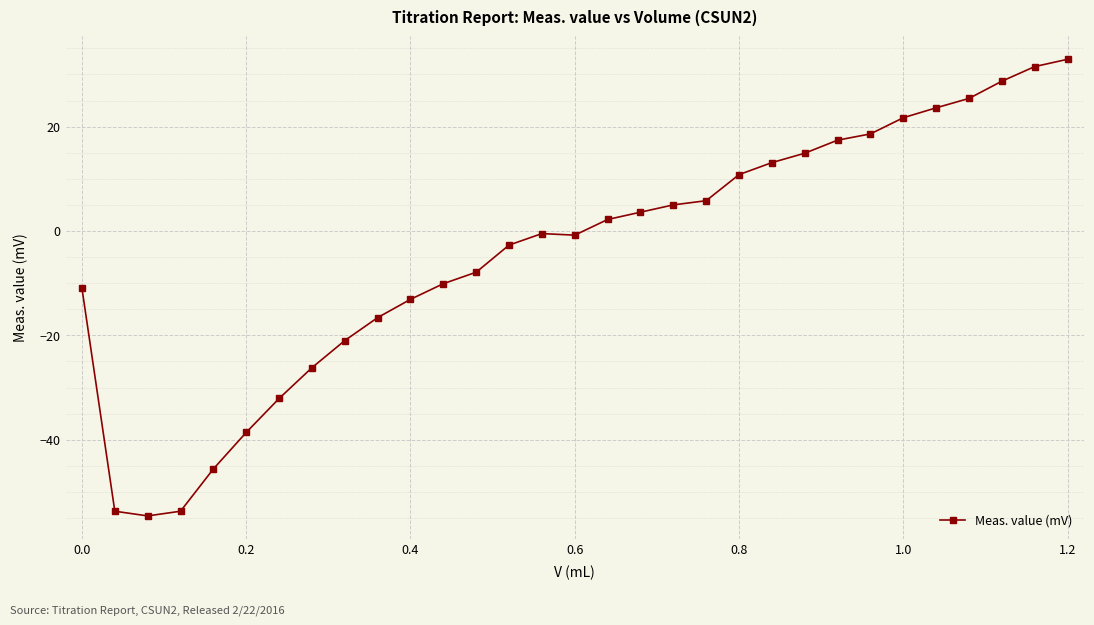

What is the difference between the second highest and minimum values?

86.1